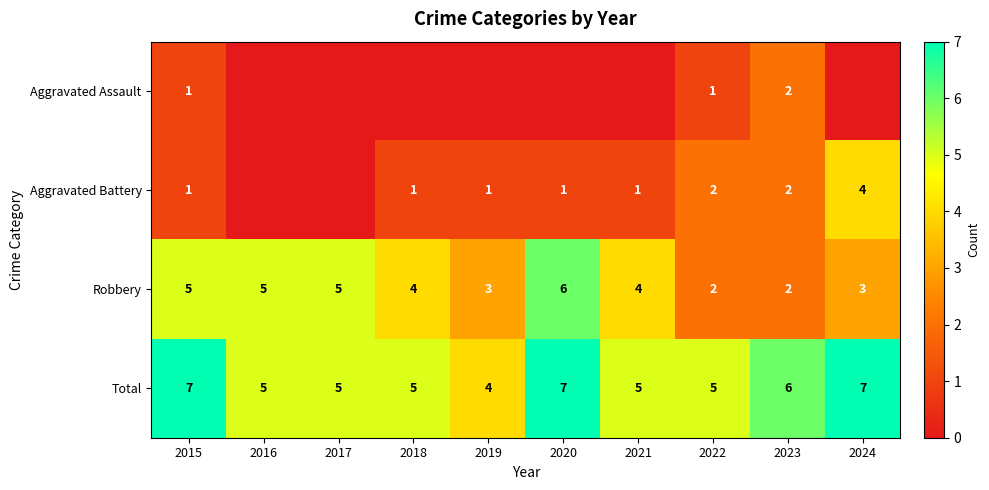

What is the sum of all Robbery values?

39